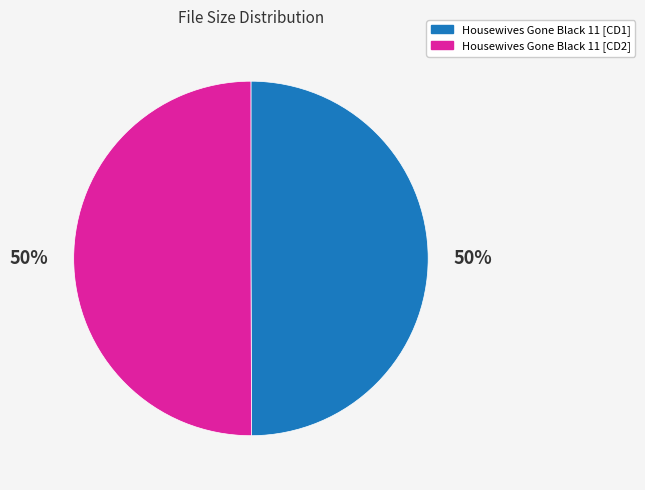

Approximately how many times larger is the value at Housewives Gone Black 11 [CD1] compared to Housewives Gone Black 11 [CD2]?

1.0